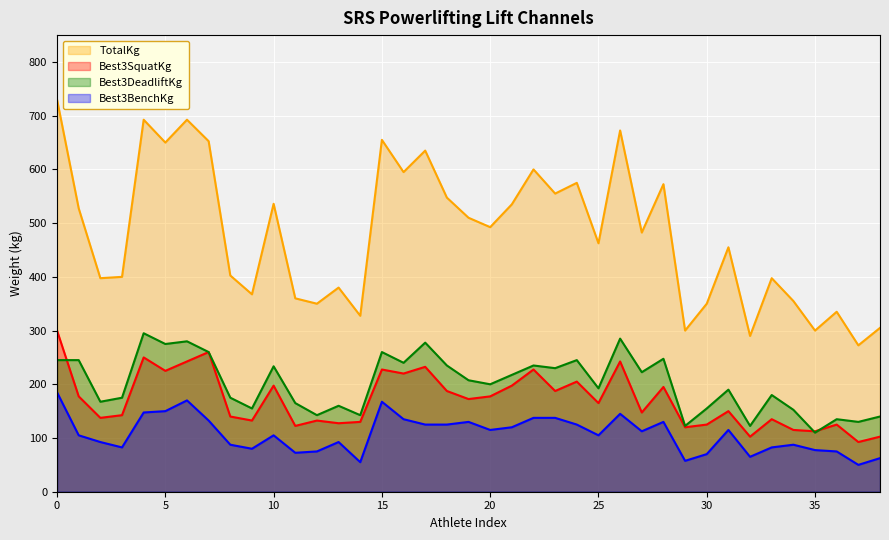

What is the difference between the maximum and second lowest values in the Best3DeadliftKg series?

172.5